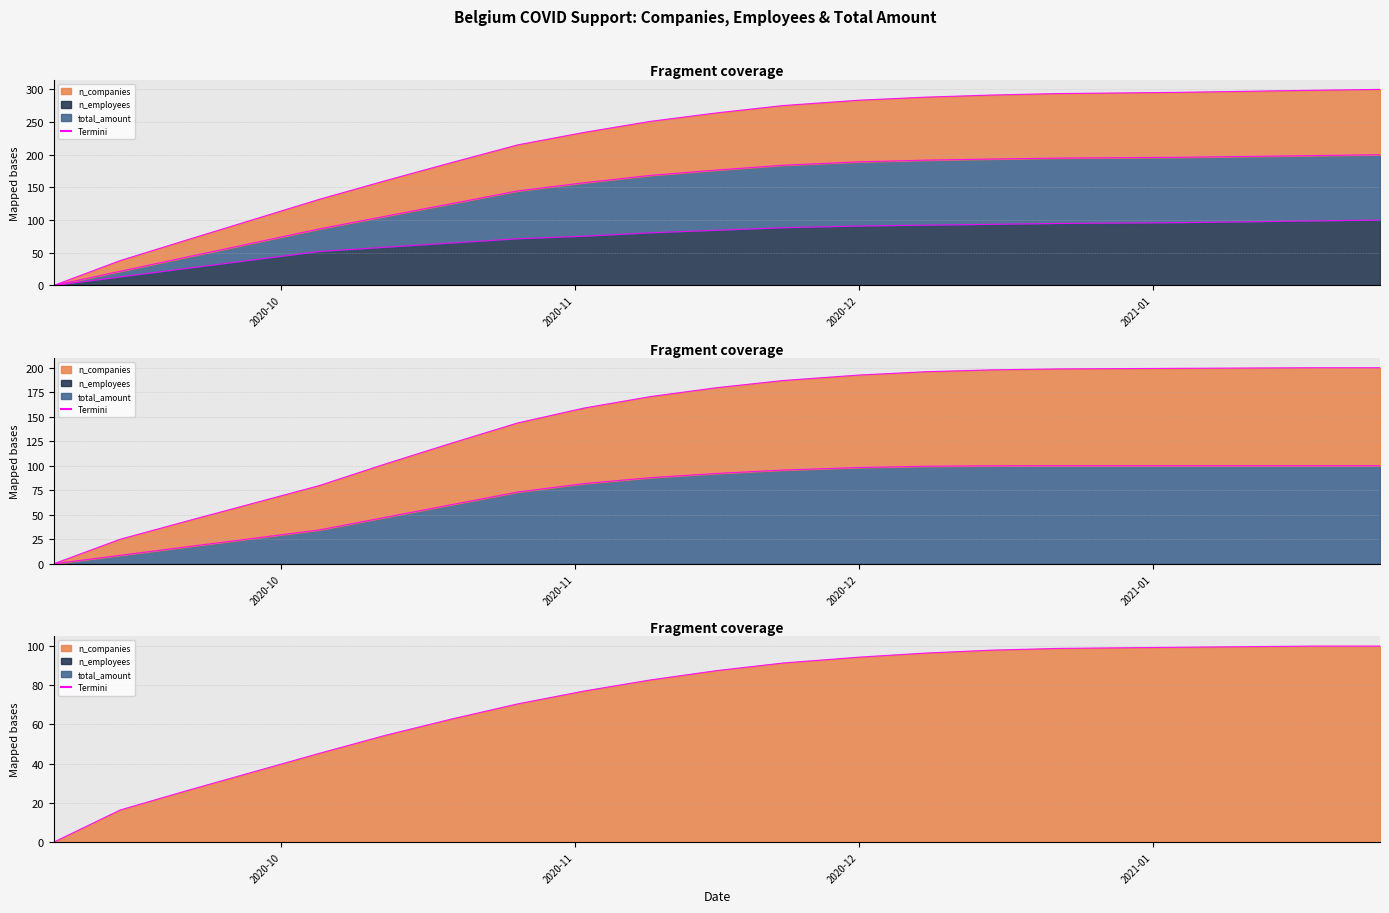

What is the label of the 15th point from the left?

2020-12-15